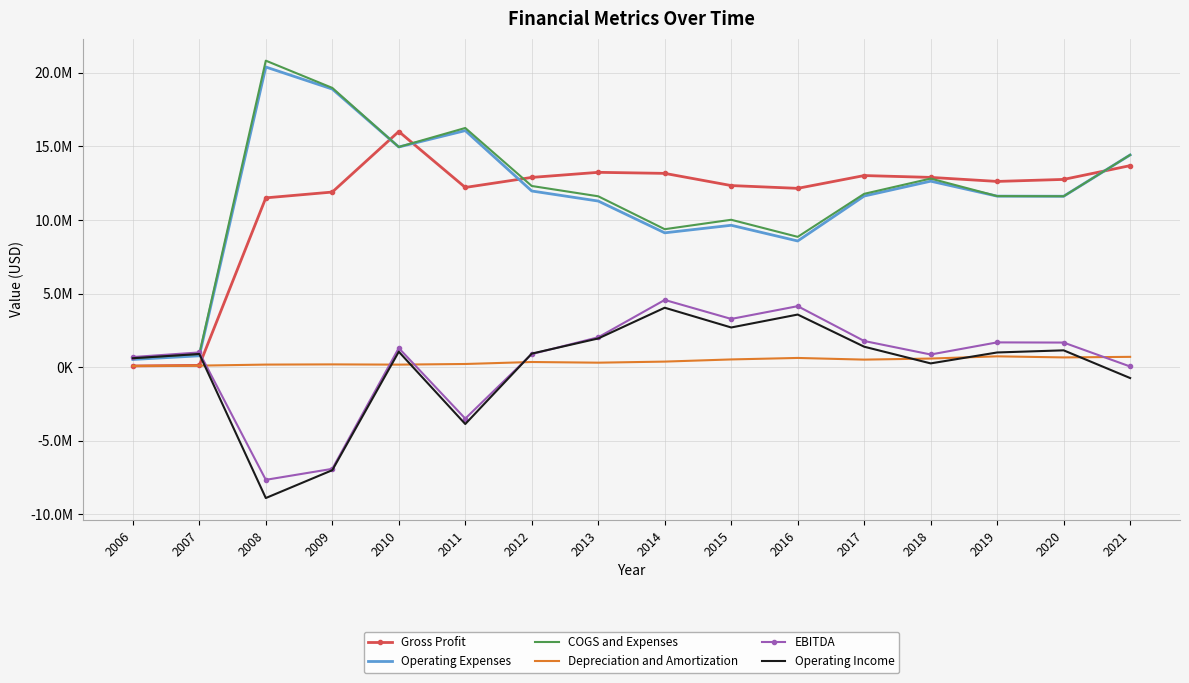

What are all the series names shown in the legend?

Gross Profit, Operating Expenses, COGS and Expenses, Depreciation and Amortization, EBITDA, Operating Income